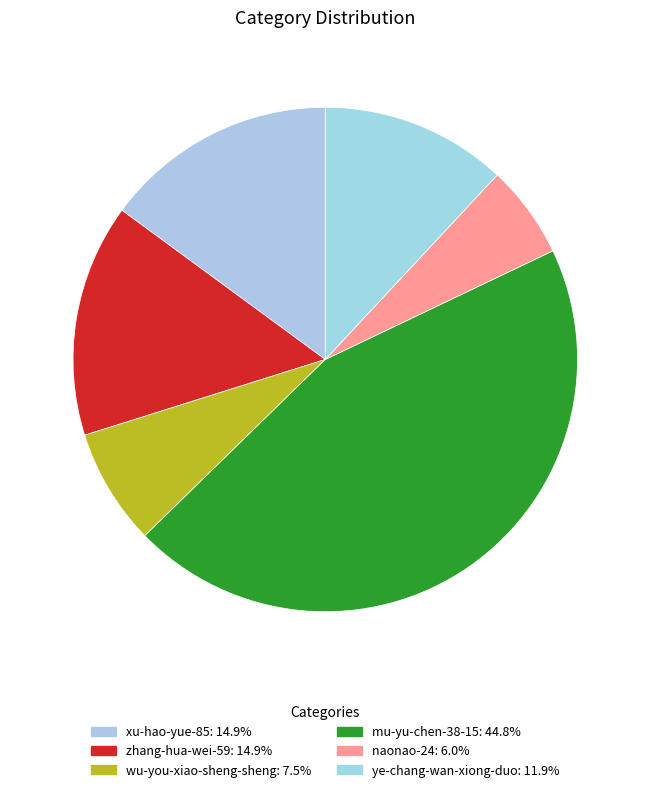

How many slices are in this pie chart?

6